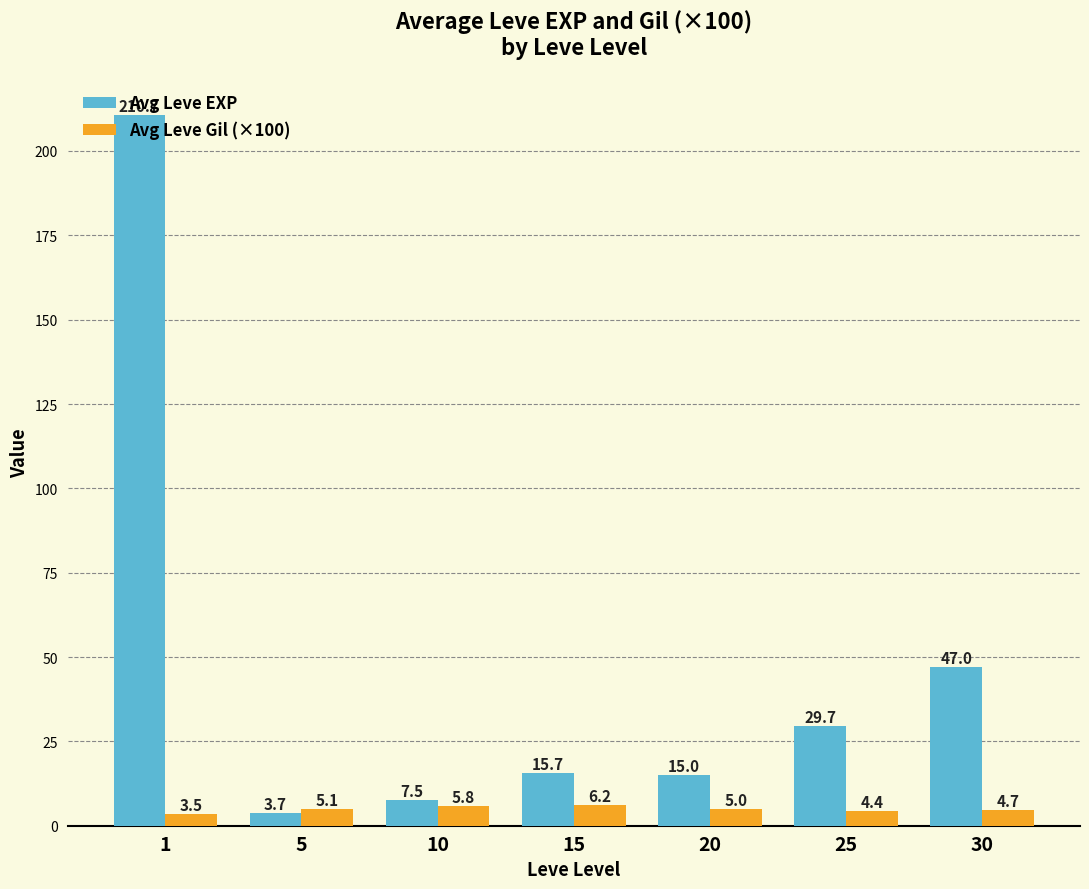

Rank the series by their average value, from lowest to highest.

Avg Leve Gil (×100), Avg Leve EXP